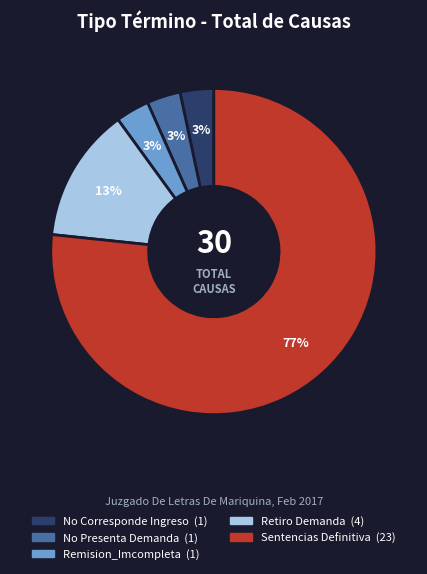

Which slice is the largest?

Sentencias Definitiva